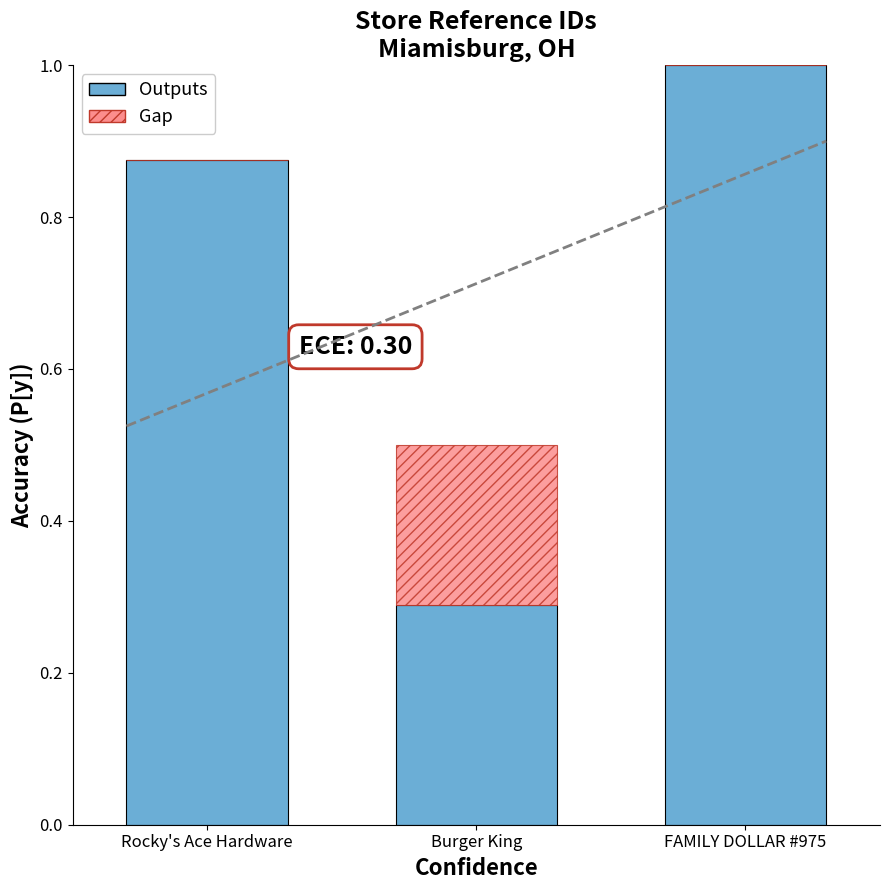

What is the sum of the Outputs values at Burger King and FAMILY DOLLAR #975?

1.3